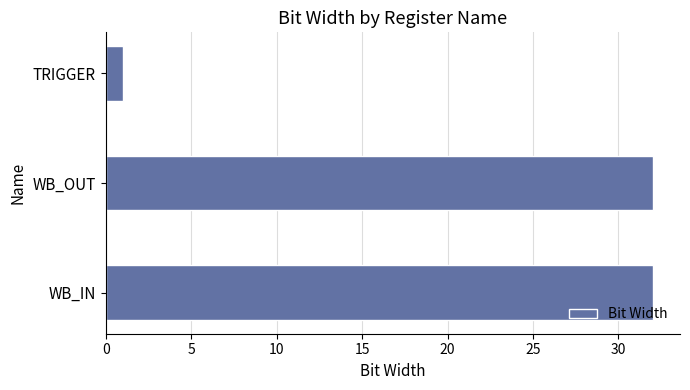

What is the ratio of the value at WB_IN to the value at WB_OUT?

1.0